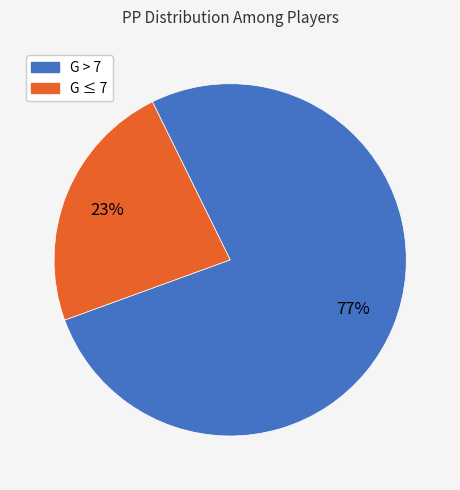

To the nearest percent, what is the average slice percentage?

50%